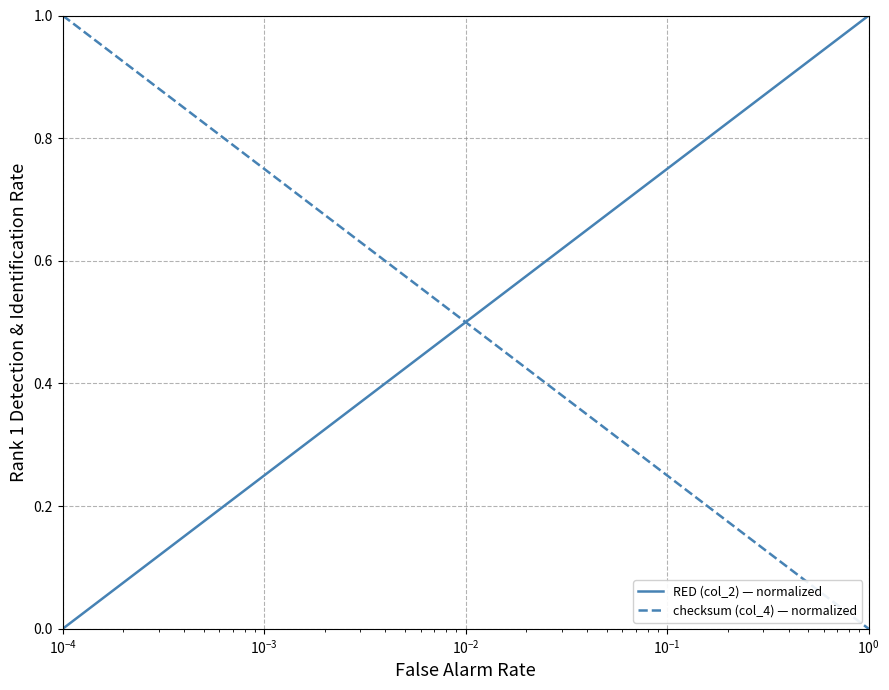

What is the sum of all RED (col_2) — normalized values?

10.0